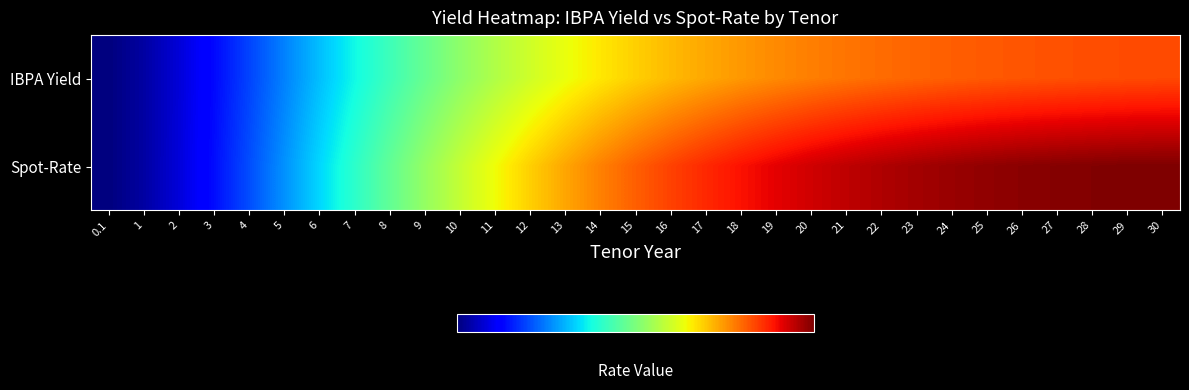

Reading right to left, extract all data points from this chart.

IBPA Yield: 30=0.1	29=0.1	28=0.1	27=0.1	26=0.1	25=0.1	24=0.1	23=0.1	22=0.1	21=0.1	20=0.1	19=0.1	18=0.1	17=0.1	16=0.1	15=0.1	14=0.1	13=0.1	12=0.1	11=0.1	10=0.1	9=0.1	8=0.1	7=0.1	6=0.1	5=0.1	4=0.1	3=0.1	2=0.1	1=0.1	0.1=0.1
Spot-Rate: 30=0.1	29=0.1	28=0.1	27=0.1	26=0.1	25=0.1	24=0.1	23=0.1	22=0.1	21=0.1	20=0.1	19=0.1	18=0.1	17=0.1	16=0.1	15=0.1	14=0.1	13=0.1	12=0.1	11=0.1	10=0.1	9=0.1	8=0.1	7=0.1	6=0.1	5=0.1	4=0.1	3=0.1	2=0.1	1=0.1	0.1=0.1